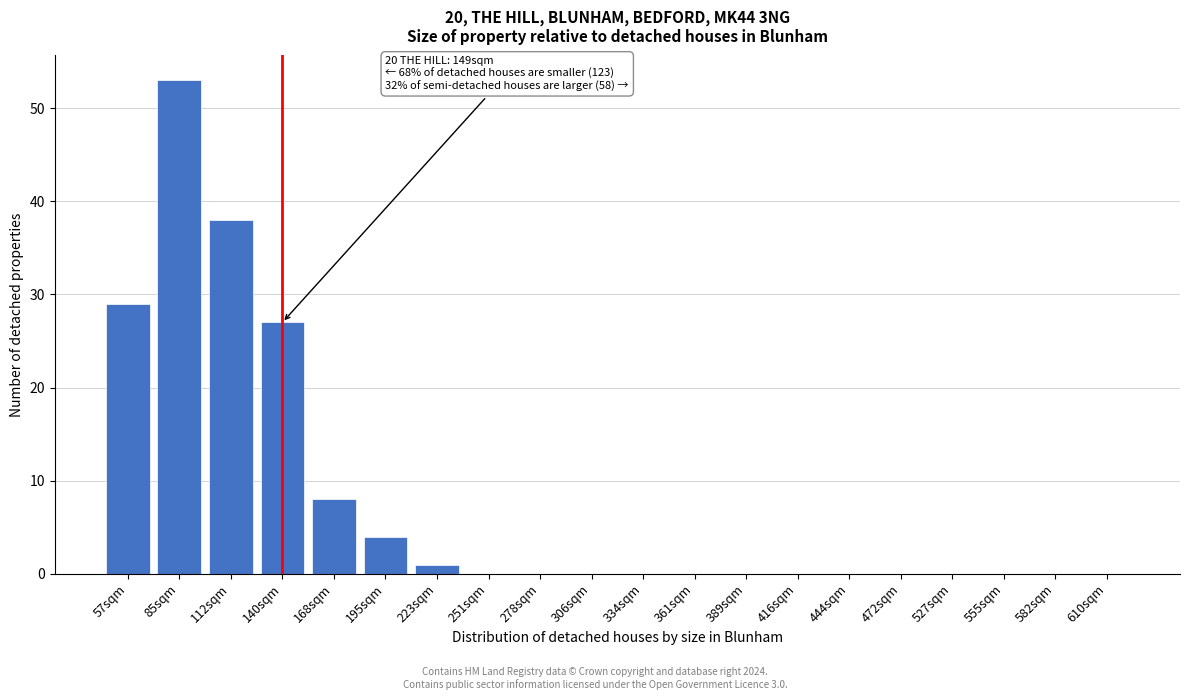

Reading right to left, transcribe all the data shown in this chart.

610sqm=0	582sqm=0	555sqm=0	527sqm=0	472sqm=0	444sqm=0	416sqm=0	389sqm=0	361sqm=0	334sqm=0	306sqm=0	278sqm=0	251sqm=0	223sqm=1	195sqm=4	168sqm=8	140sqm=27	112sqm=38	85sqm=53	57sqm=29